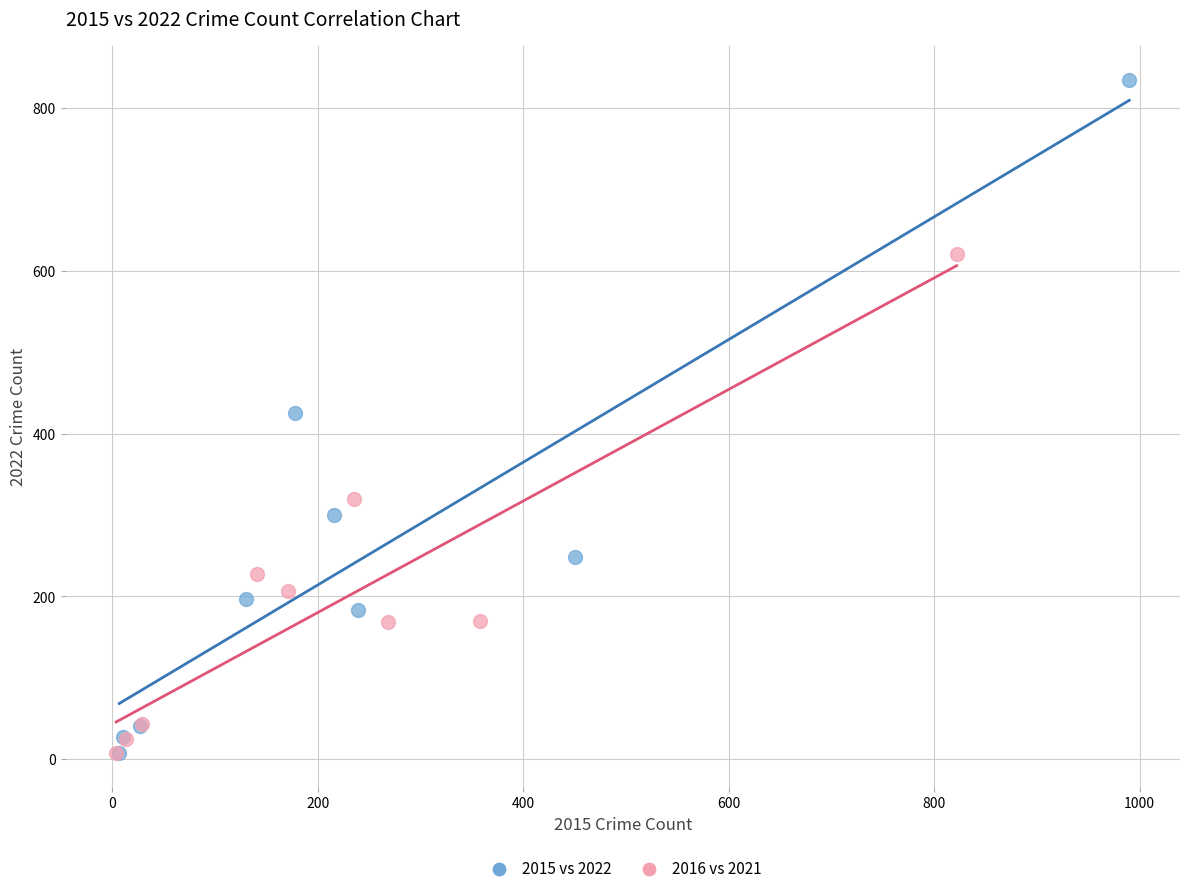

What are all the series names shown in the legend?

2015 vs 2022, 2016 vs 2021